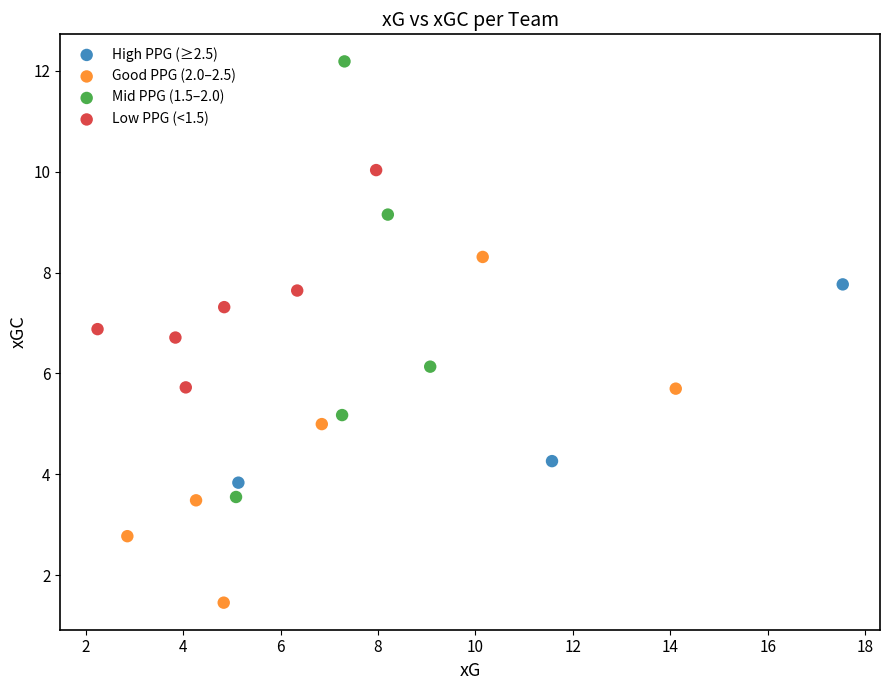

Which series reaches the maximum Y coordinate?

Mid PPG (1.5–2.0)